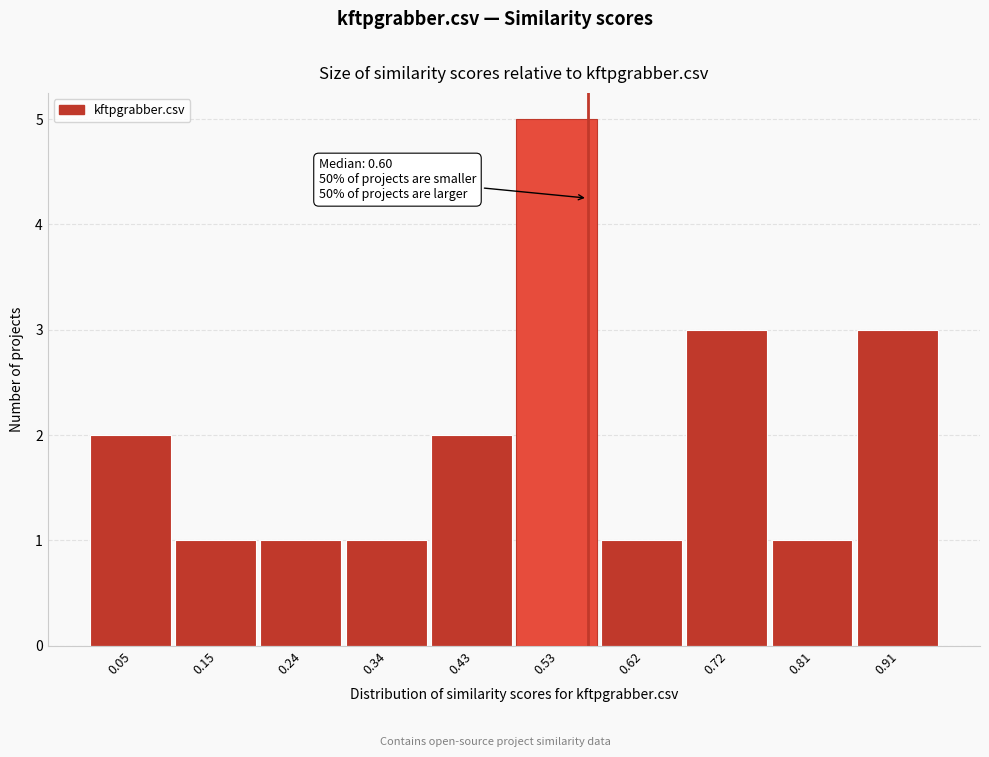

Reading left to right, what are all the values shown in this chart?

2	1	1	1	2	5	1	3	1	3